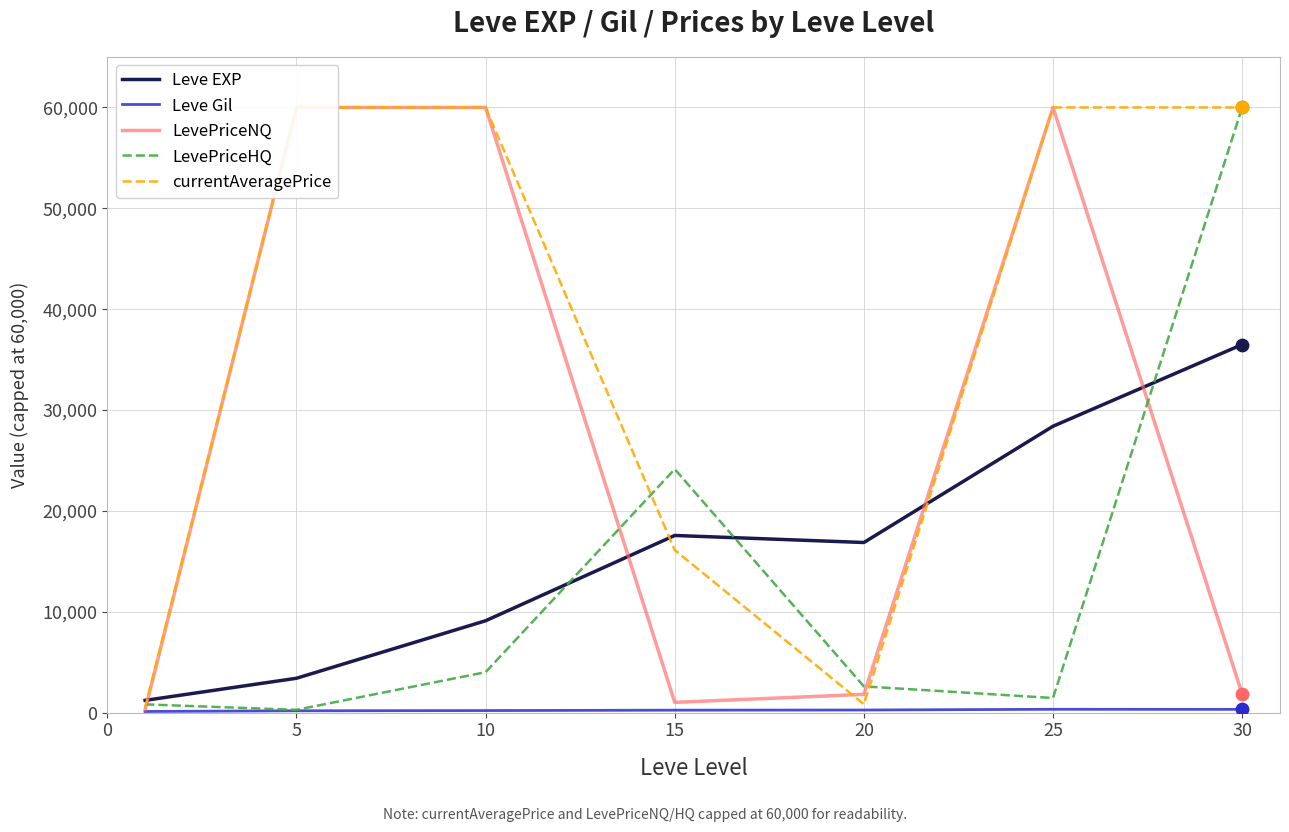

Which series contains the highest Y value?

LevePriceNQ